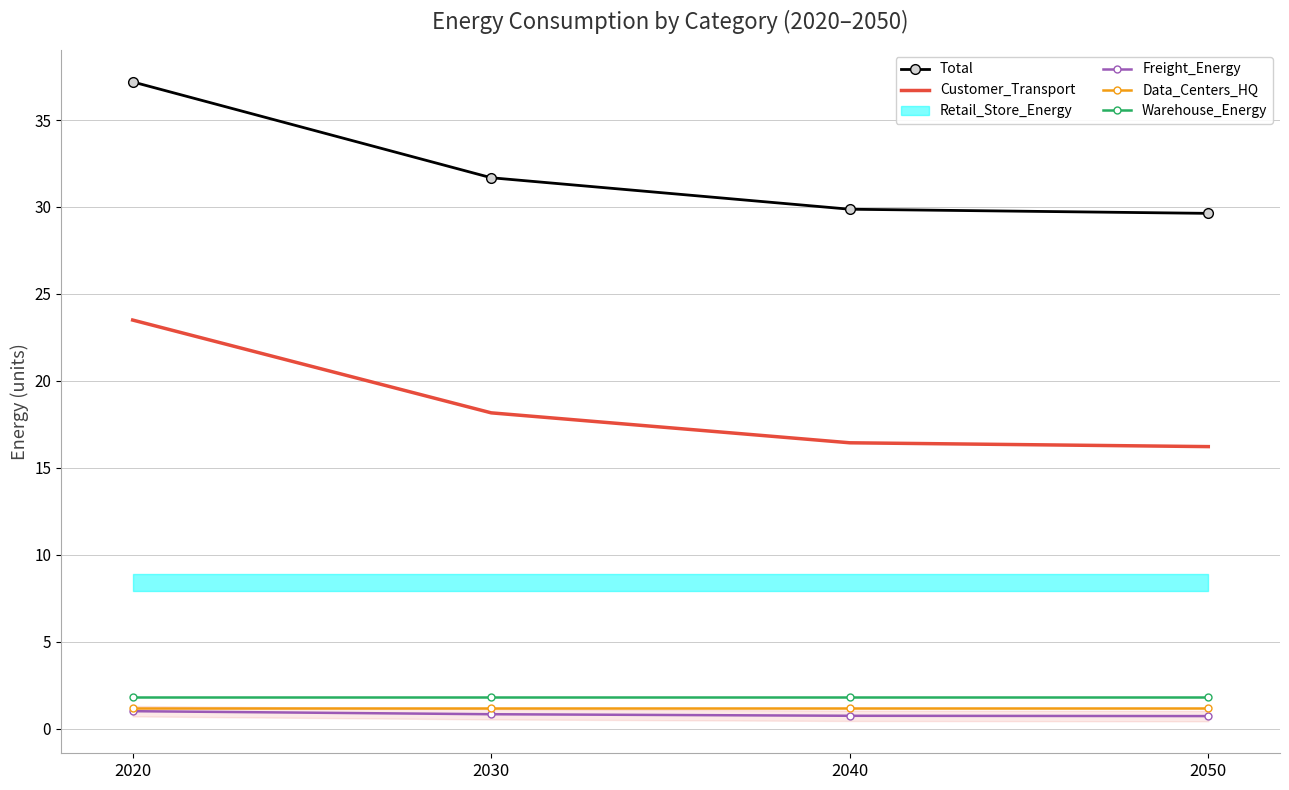

Does the chart have visible grid lines?

Yes